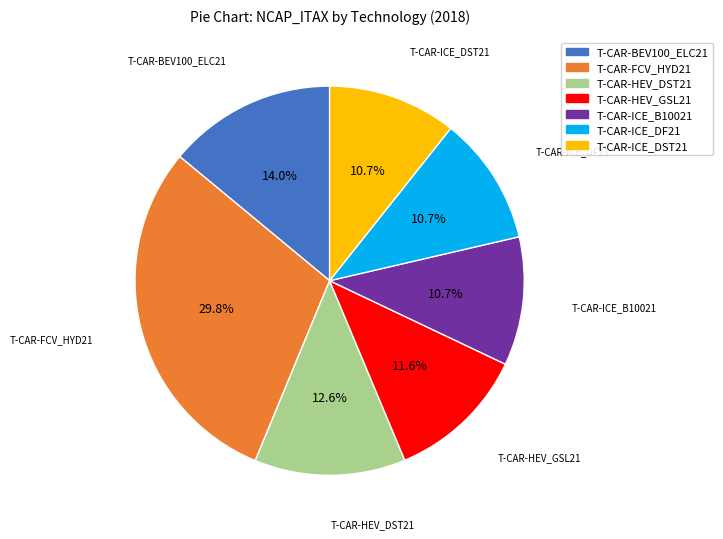

Does T-CAR-ICE_DF21 represent more than half of the total?

No